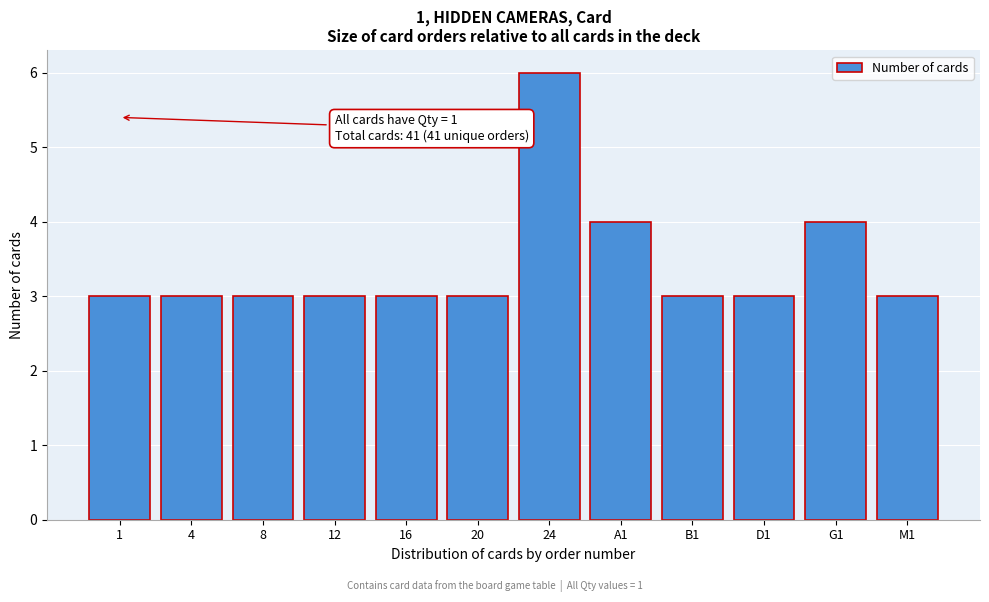

Reading left to right, extract all data points from this chart.

1=3	4=3	8=3	12=3	16=3	20=3	24=6	A1=4	B1=3	D1=3	G1=4	M1=3